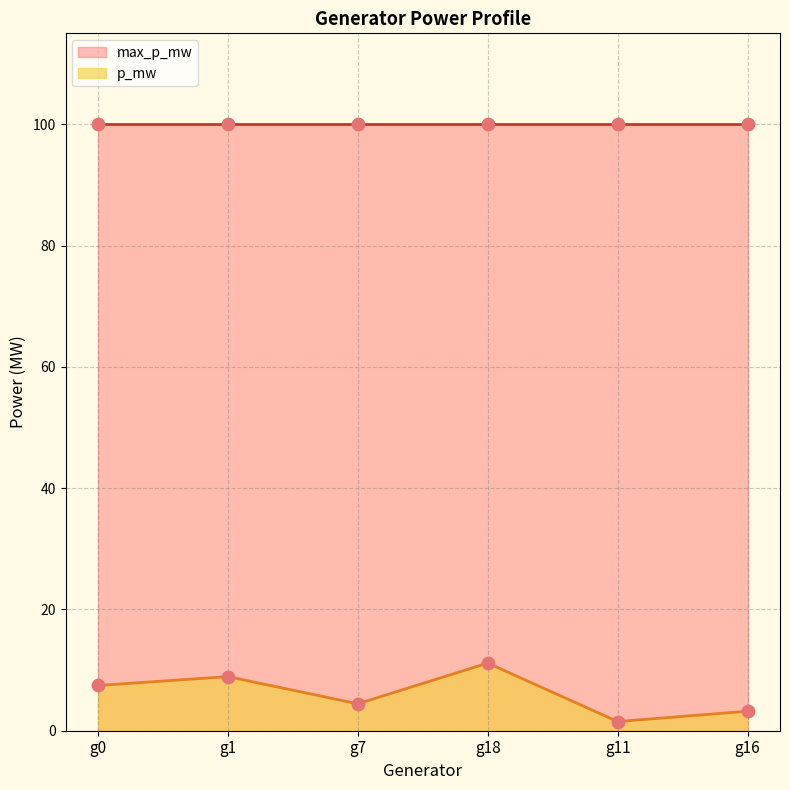

What is the ratio of the value at g18 to the value at g1?

1.3